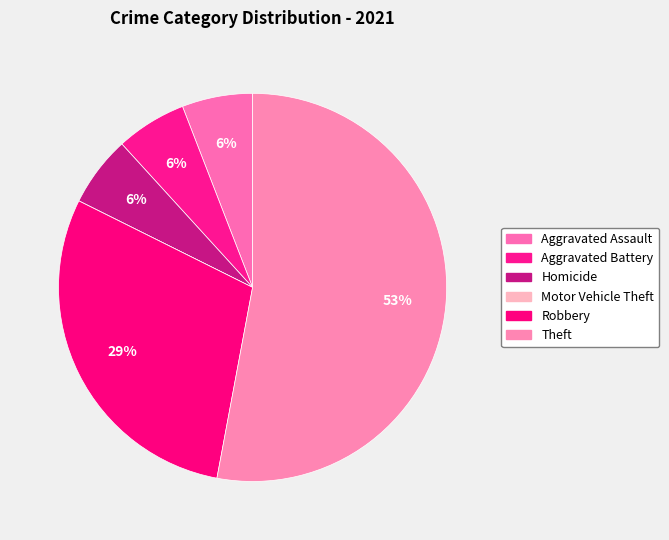

Is it true that Theft is 53% of the pie?

True